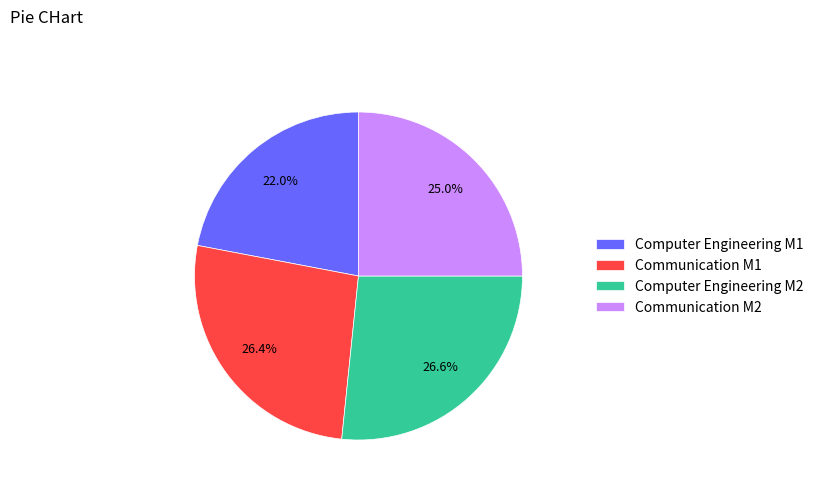

True or false: Computer Engineering M1 accounts for 37% of the total.

False